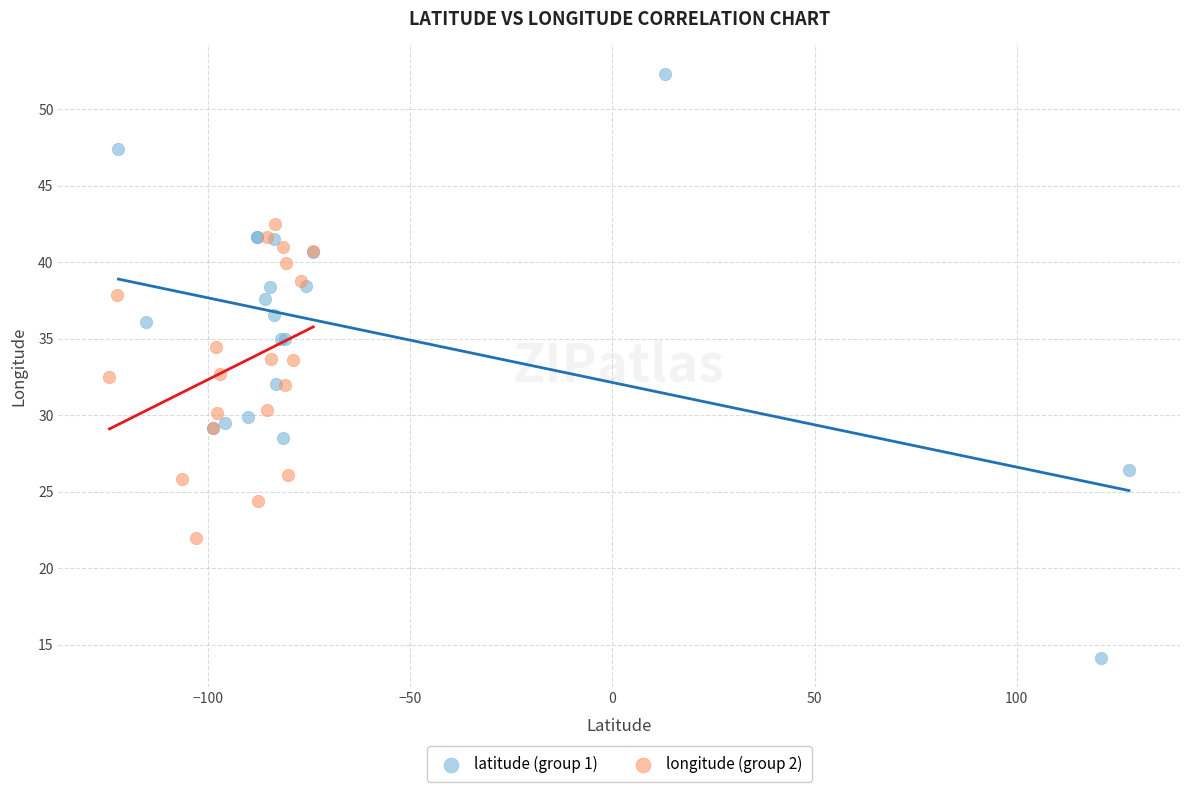

What are all the series names shown in the legend?

latitude (group 1), longitude (group 2)